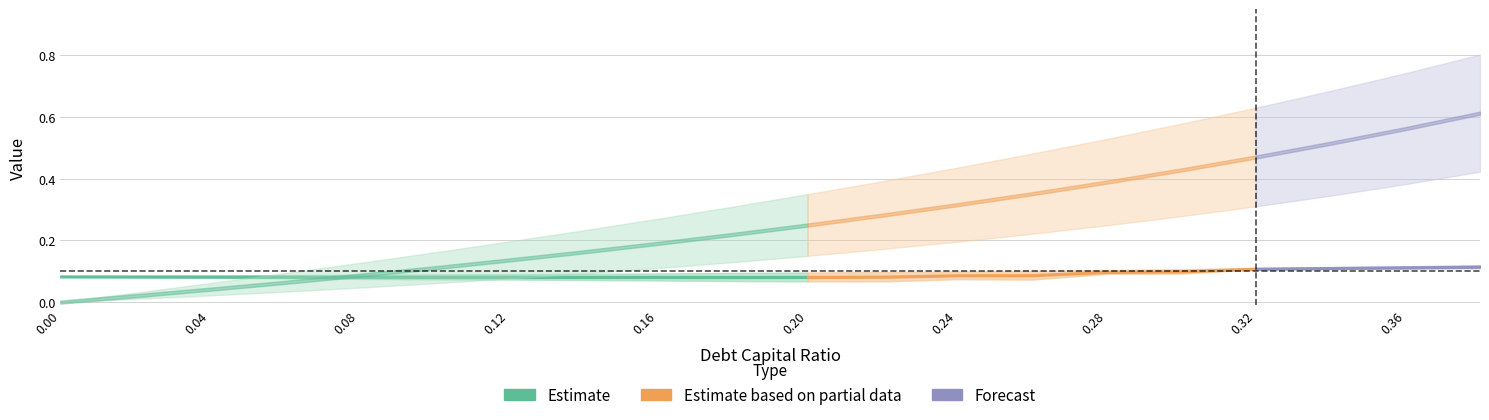

What is the spread (max minus min) of values at 0.22?

0.3